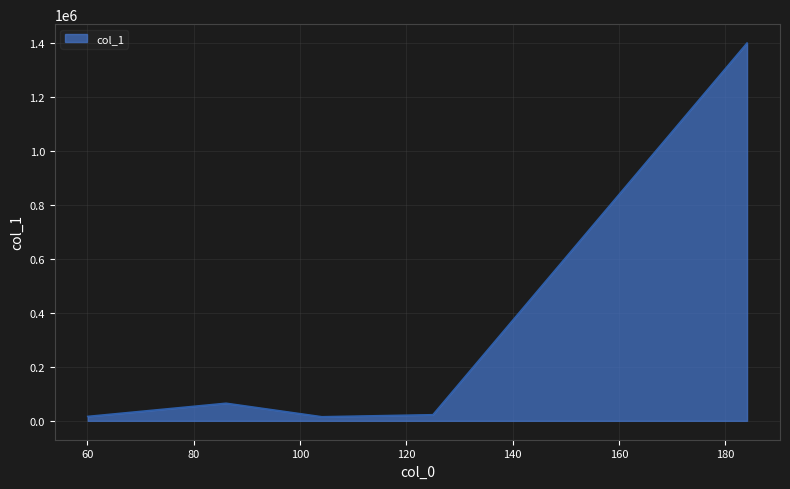

How many categories are shown in the chart?

5